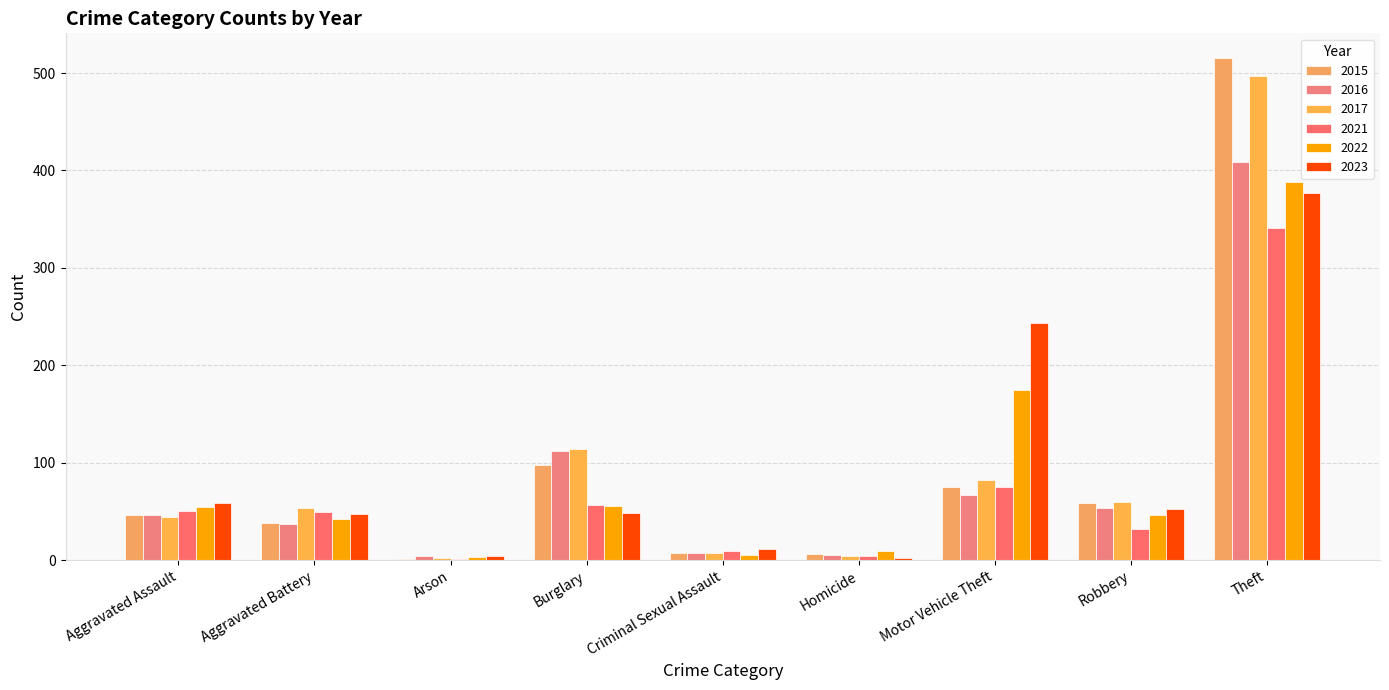

What is the approximate value of 2016 at Theft, to the nearest 10?

410